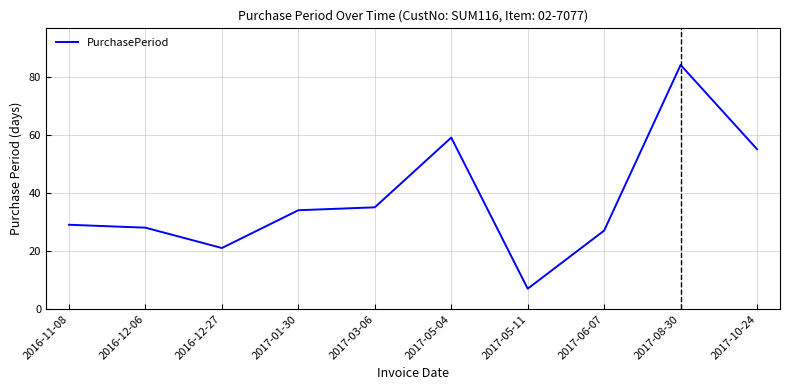

Does the chart display data point markers on the line(s)?

No